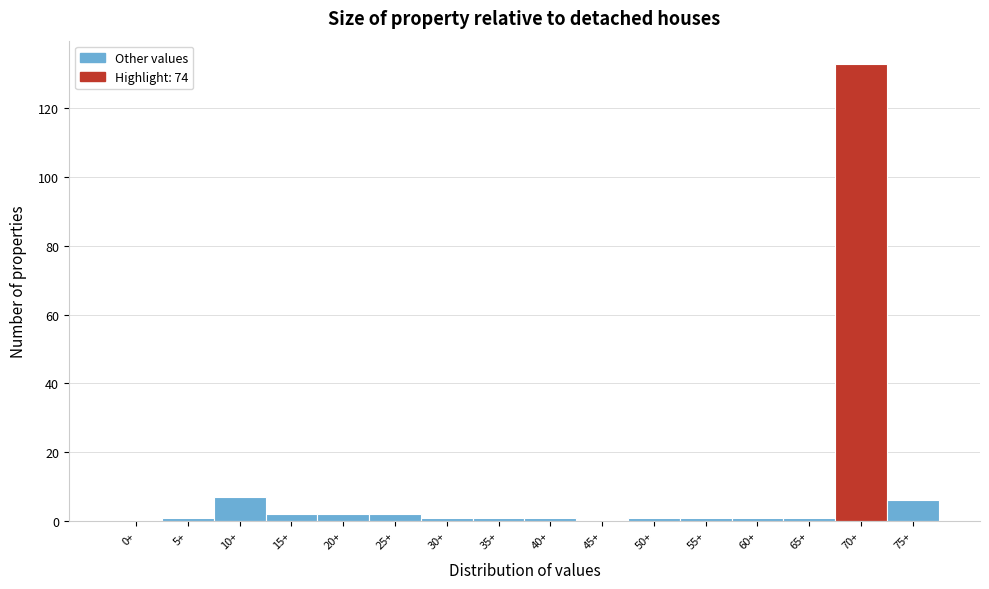

Reading left to right, what are all the values shown in this chart?

0+=0	5+=1	10+=7	15+=2	20+=2	25+=2	30+=1	35+=1	40+=1	45+=0	50+=1	55+=1	60+=1	65+=1	70+=133	75+=6